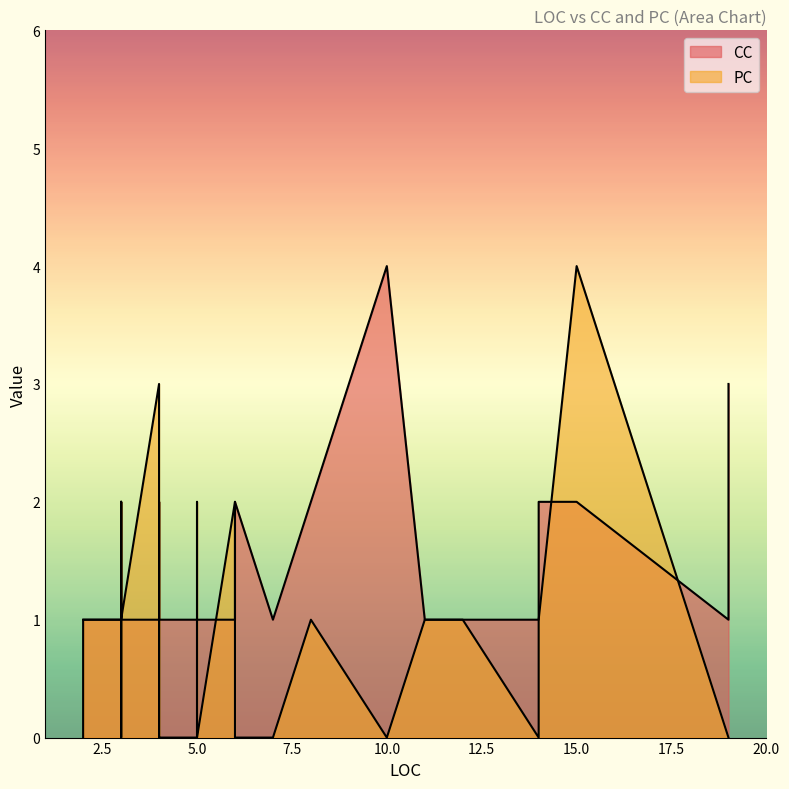

What are all the series names shown in the legend?

CC, PC